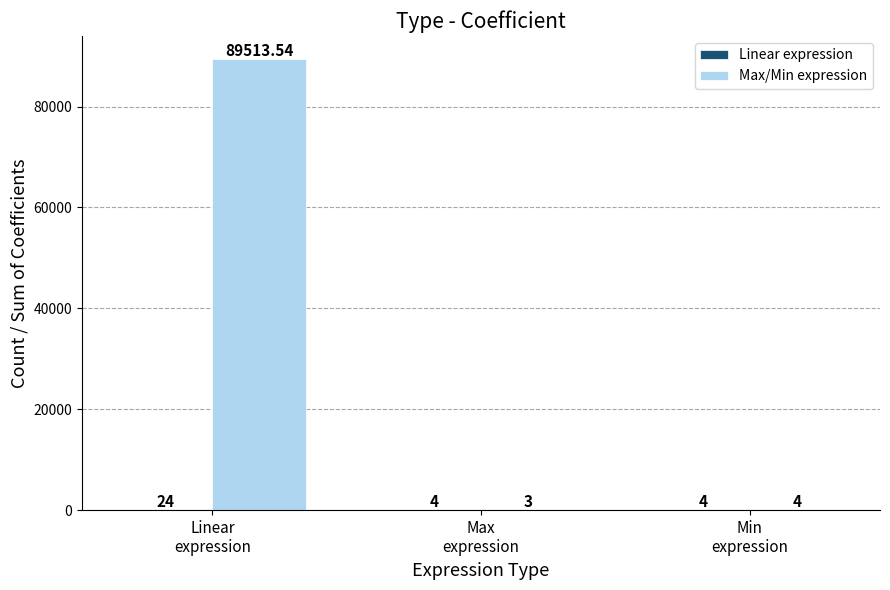

Which series has the largest total across all categories?

Max/Min expression